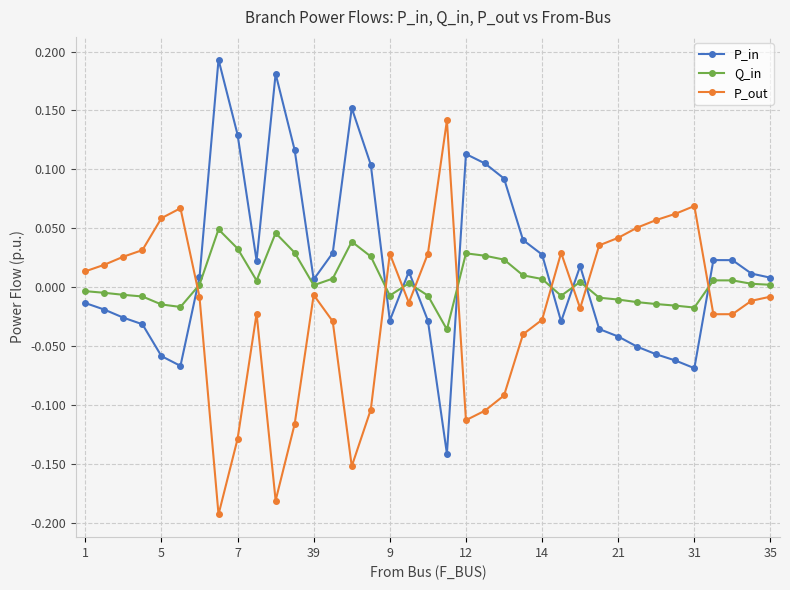

How many intersections are there between P_out and P_in?

9